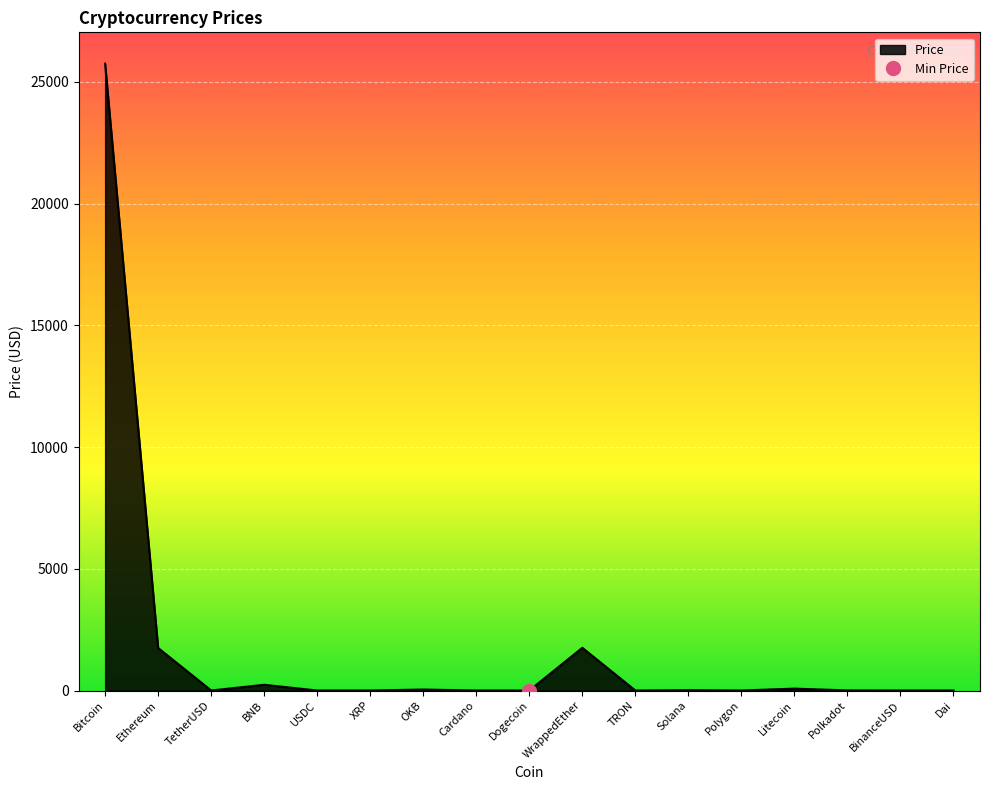

Reading left to right, extract all data points from this chart.

25750.4	1748.3	1.0	236.3	1.0	0.5	40.7	0.3	0.1	1755.0	0.1	15.4	0.6	78.3	4.5	1.0	1.0